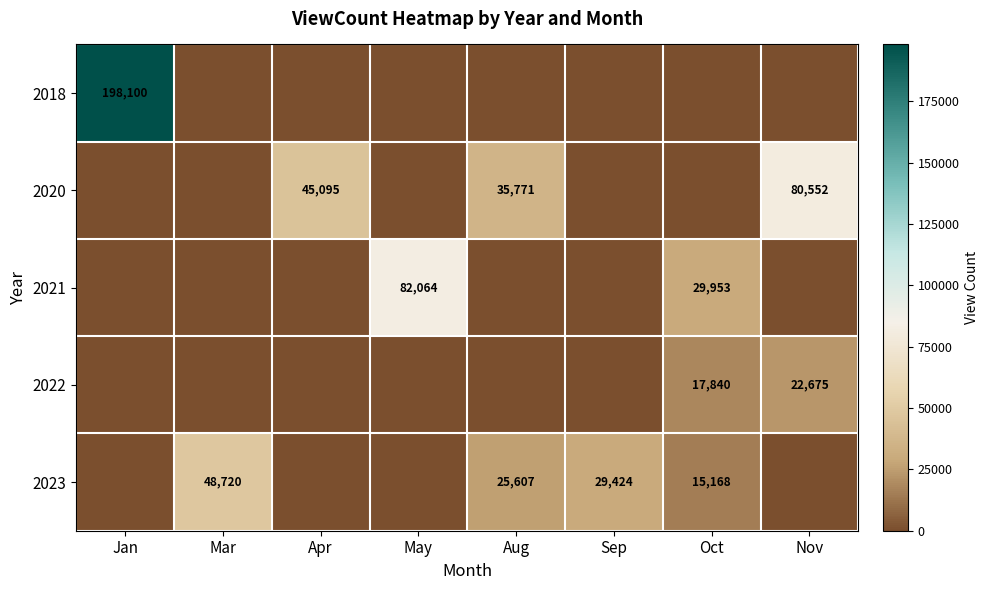

The value of 2023 at Aug is 25607. True or false?

True